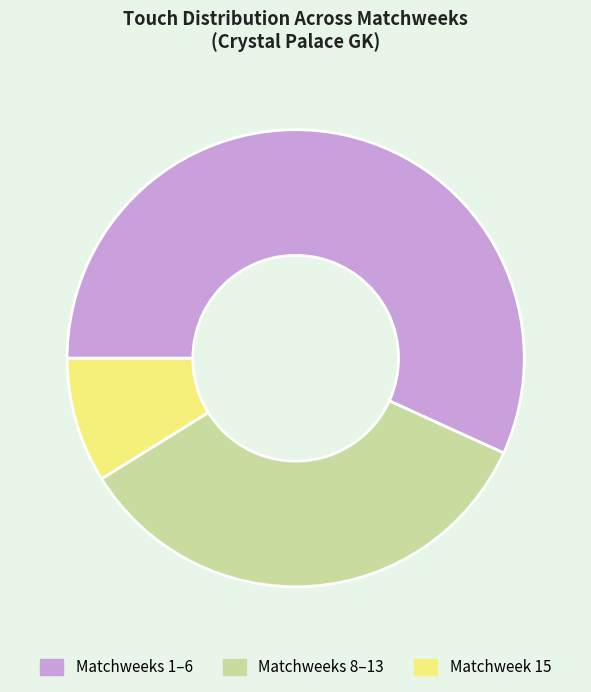

Combined, do Matchweeks 1–6 and Matchweek 15 account for over 50%?

Yes